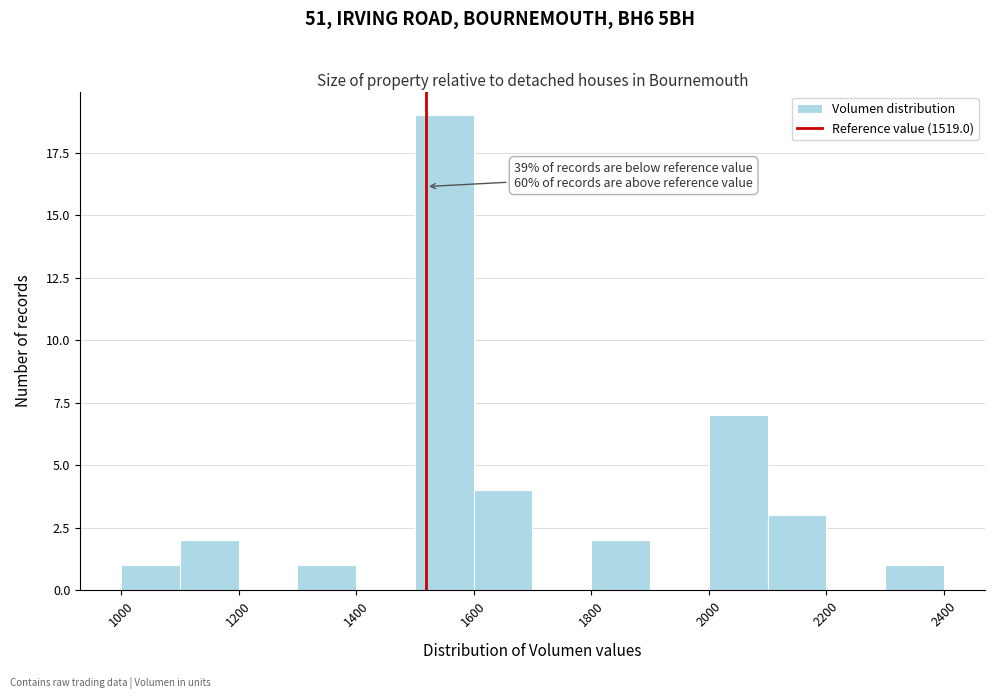

Which range on the x-axis has the tallest bar?

1500 to 1600